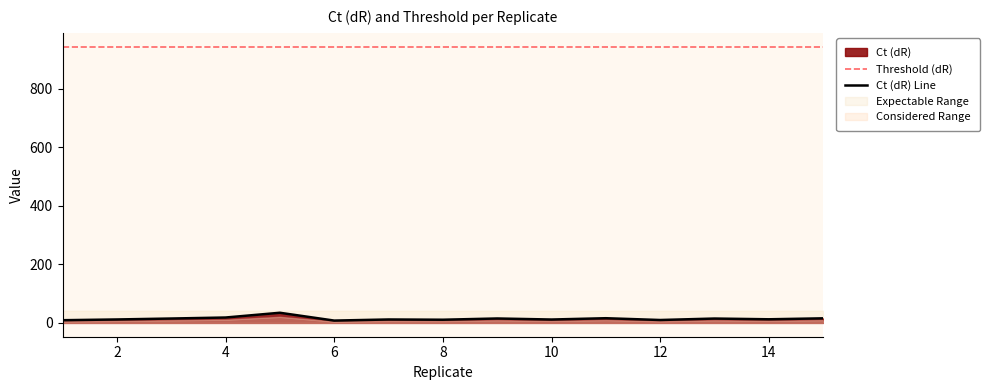

Reading right to left, extract all data points from this chart.

15=15.7	14=12.4	13=14.9	12=9.9	11=16.0	10=11.6	9=15.1	8=10.9	7=11.7	6=8.0	5=34.6	4=18.4	3=15.0	2=11.8	1=9.2